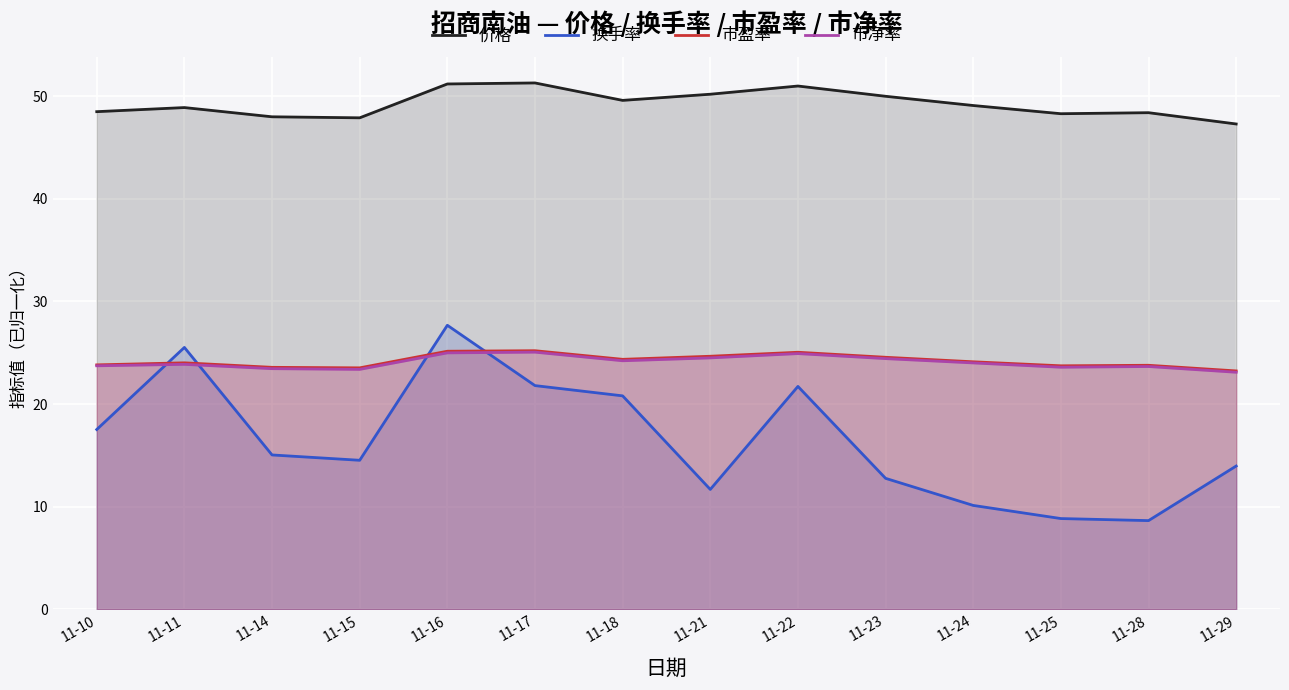

At which category is the sum across all series the highest?

11-16